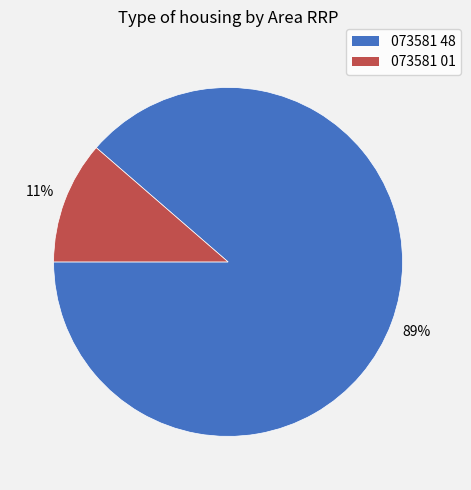

Which category has the biggest portion of the pie?

073581 48